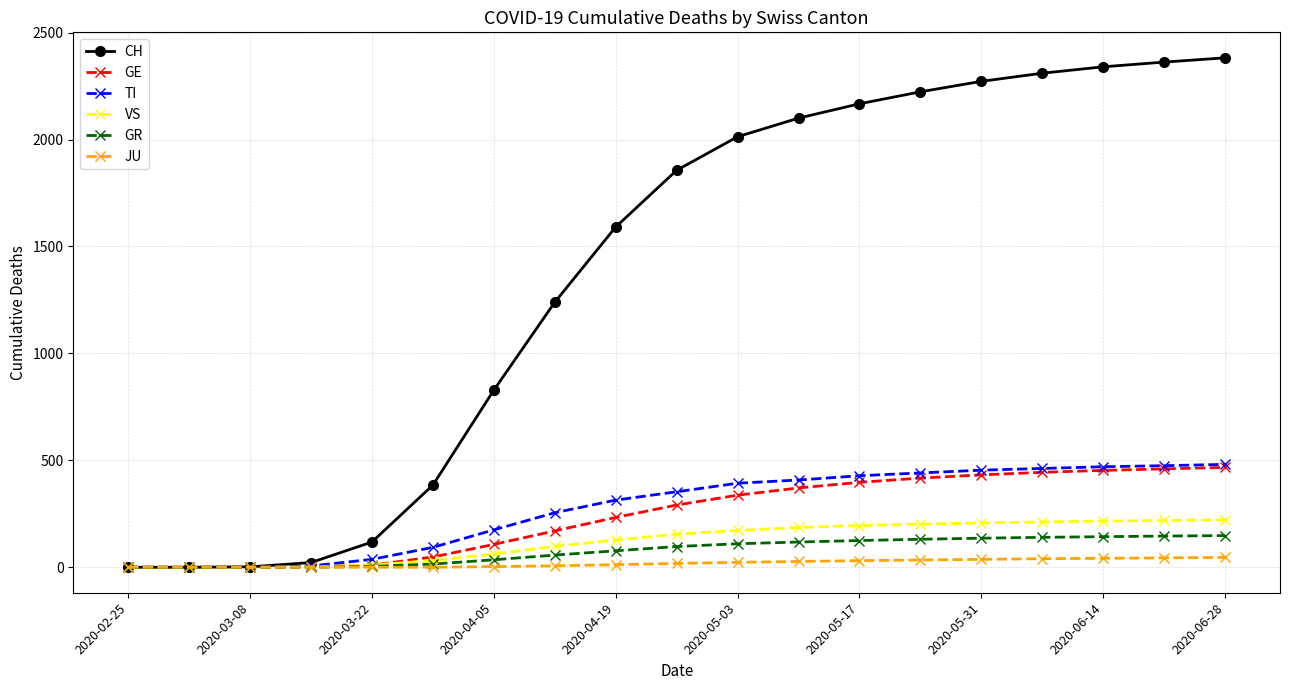

Which series has the largest total across all categories?

CH